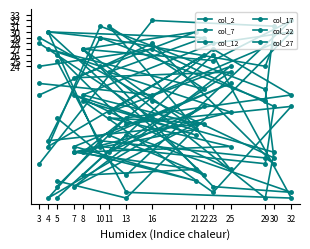

How many categories are shown in the chart?

16